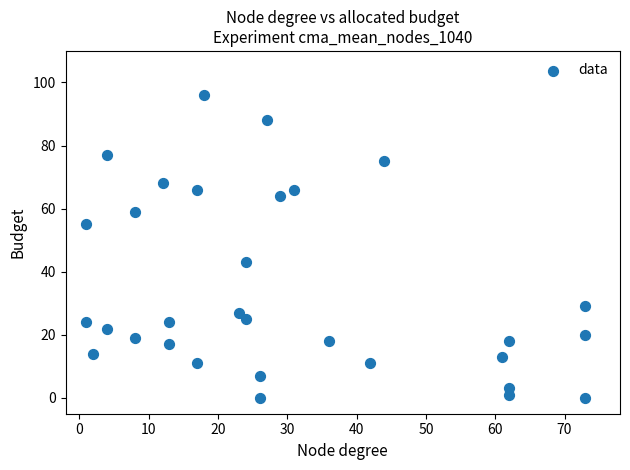

What is the range of X values (max minus min)?

72